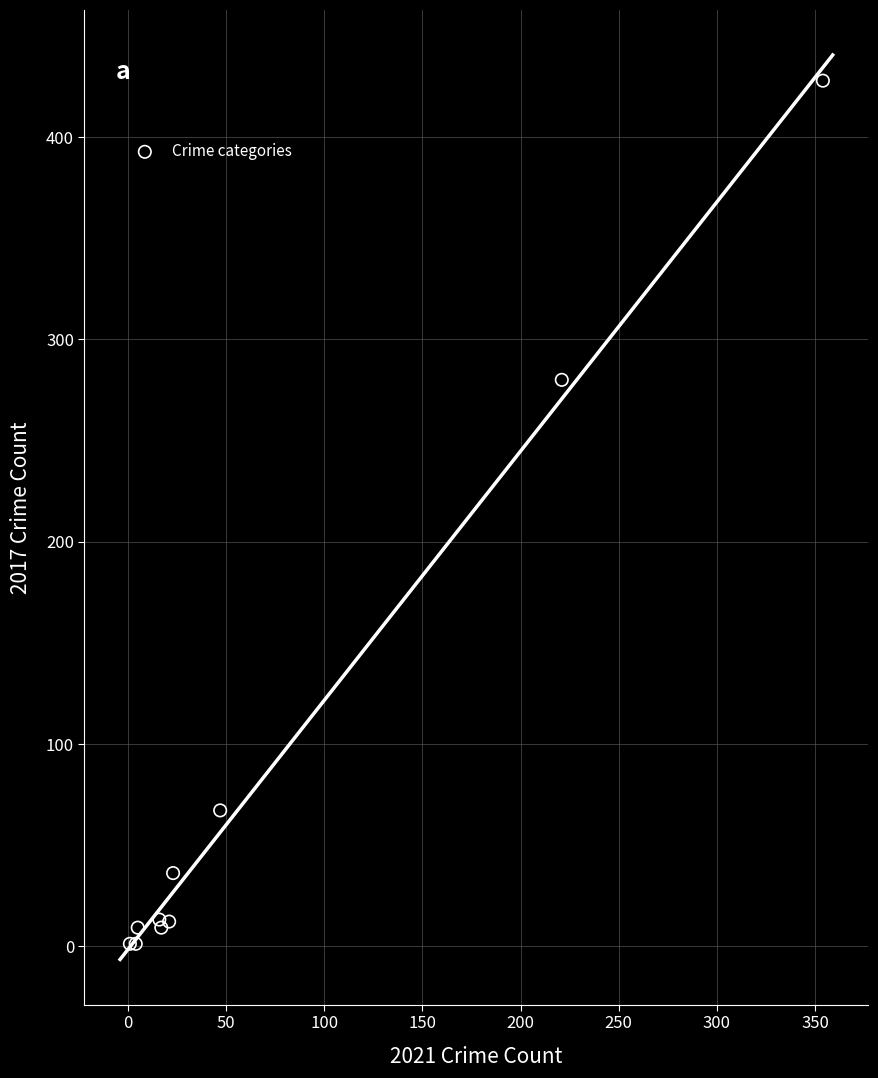

What Y value in the scatter plot is closest to 214?

280